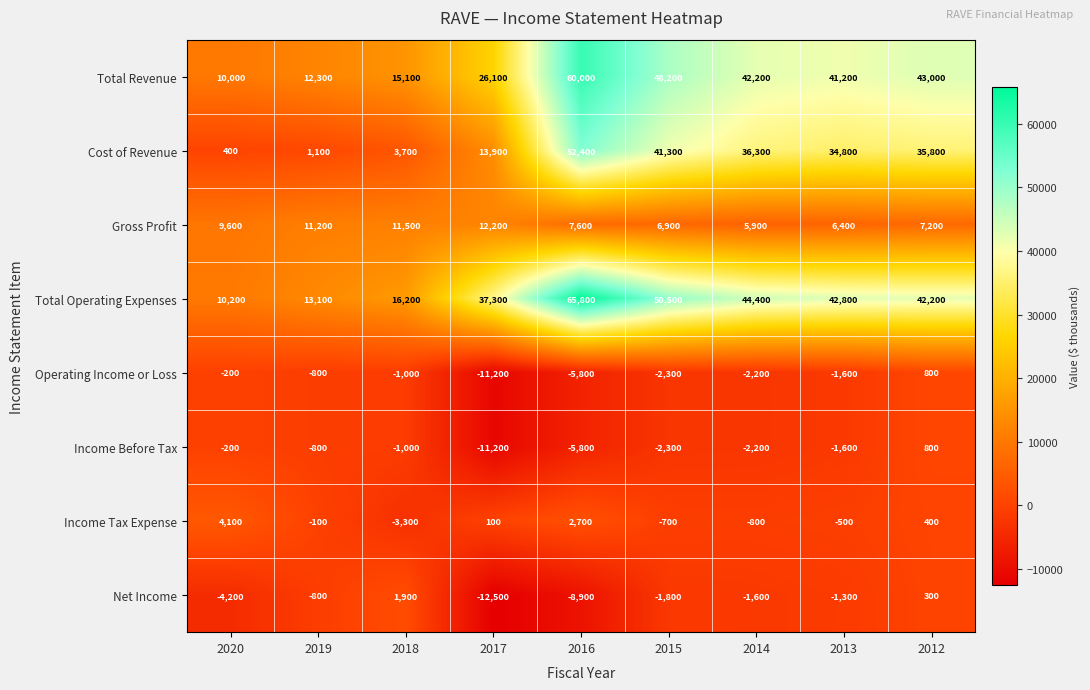

Which series has the largest total across all categories?

Total Operating Expenses